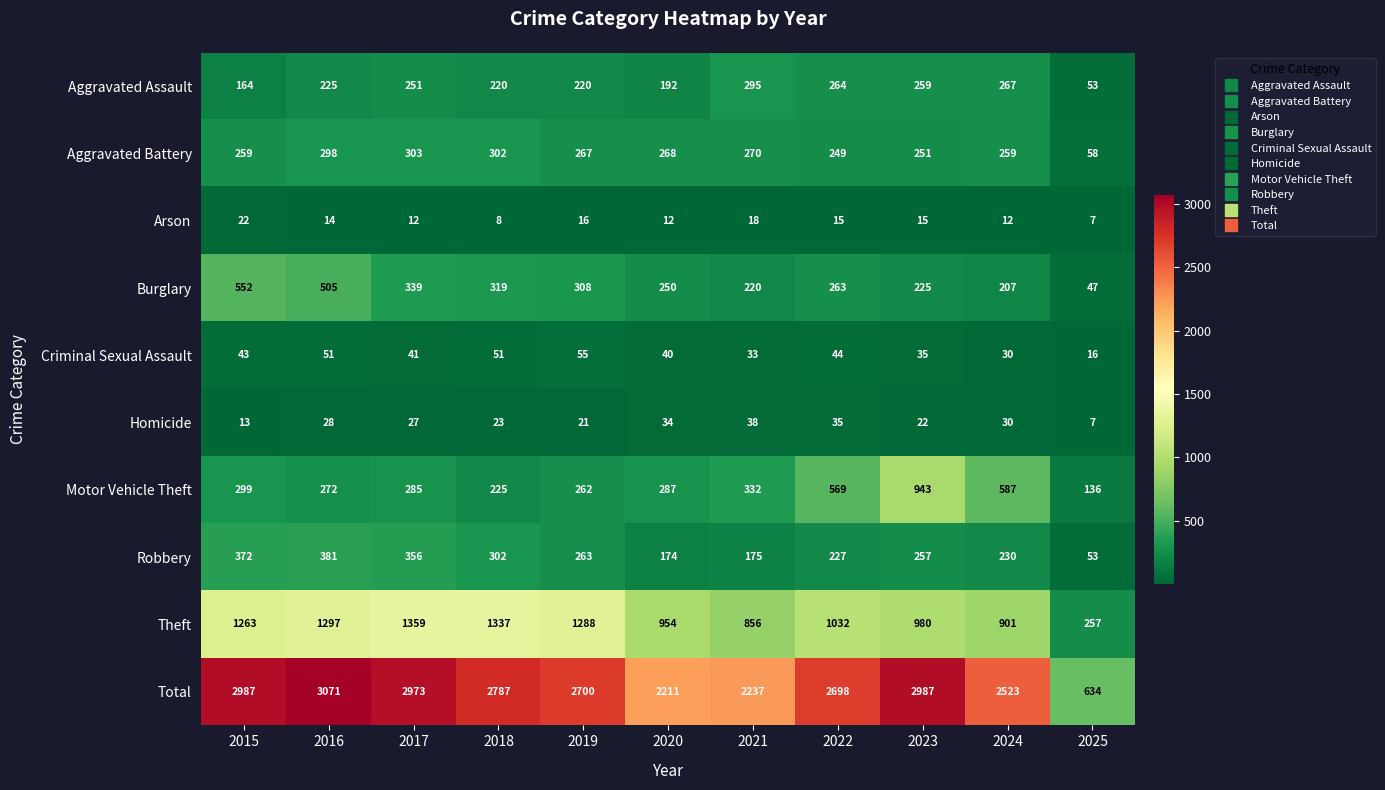

The value of Aggravated Assault at 2024 is 267. True or false?

True